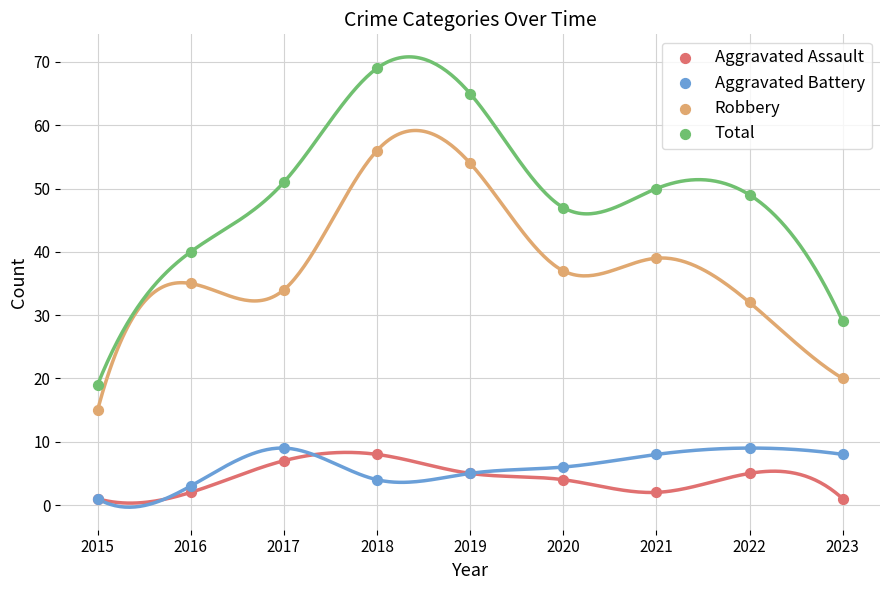

Which series has the widest spread of Y values?

Total